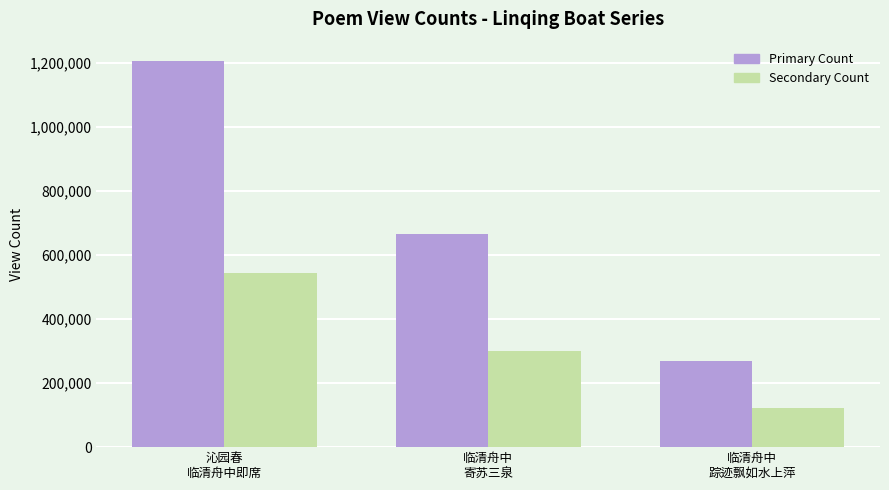

List the series in order of their overall mean, highest first.

Primary Count, Secondary Count